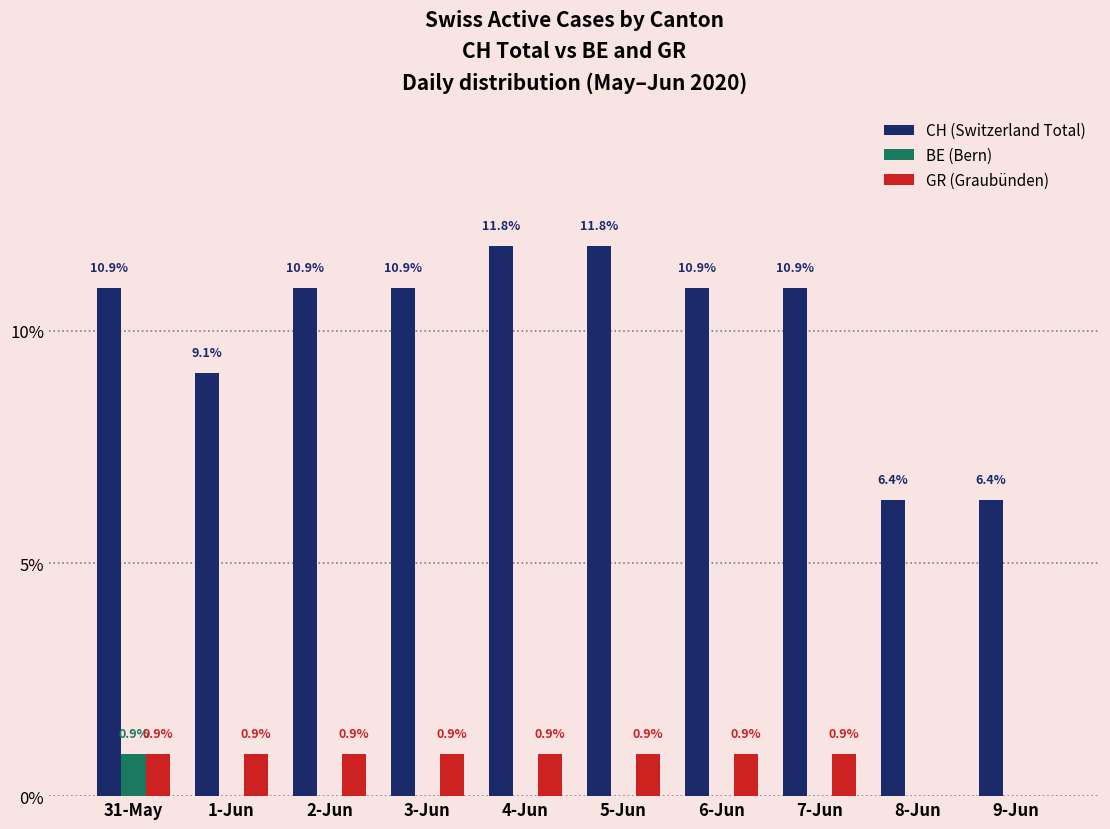

What is the maximum value for BE (Bern)?

0.9